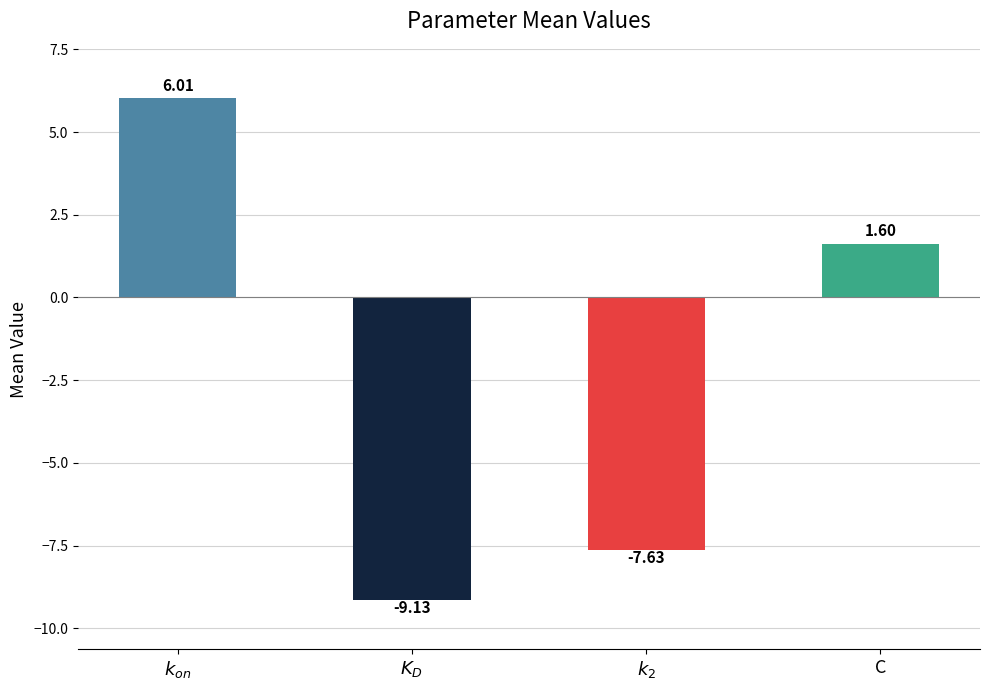

Where does the data first go above 1?

$k_{on}$